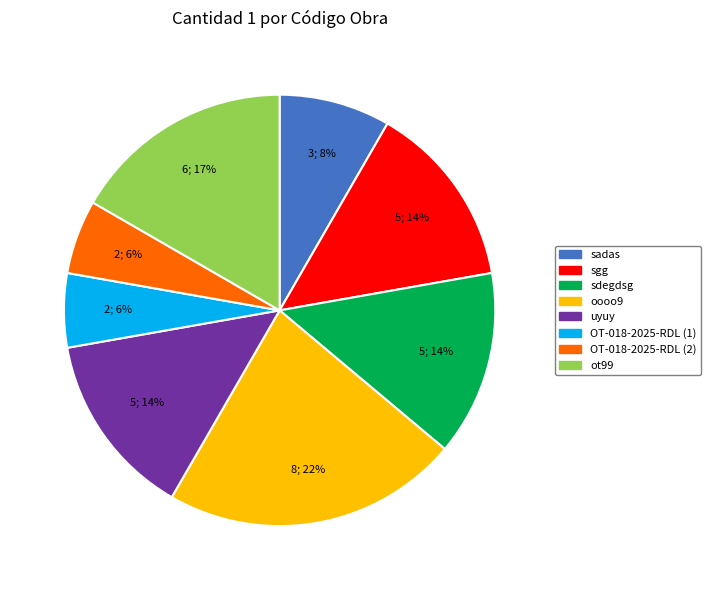

Does any single category account for the majority?

No